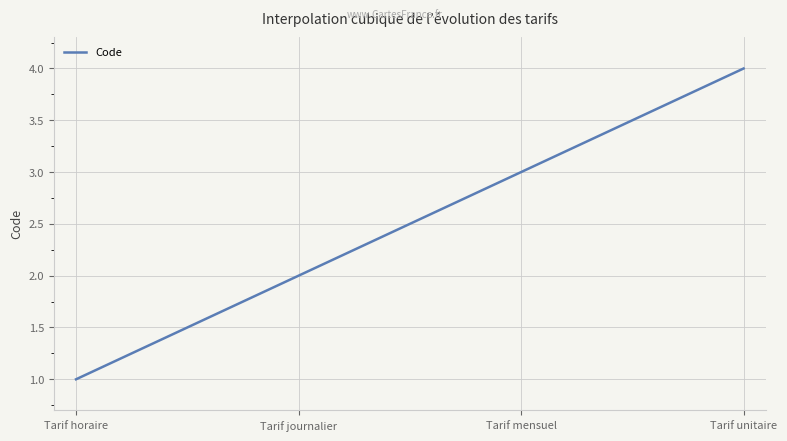

How many lines are shown in the chart?

1